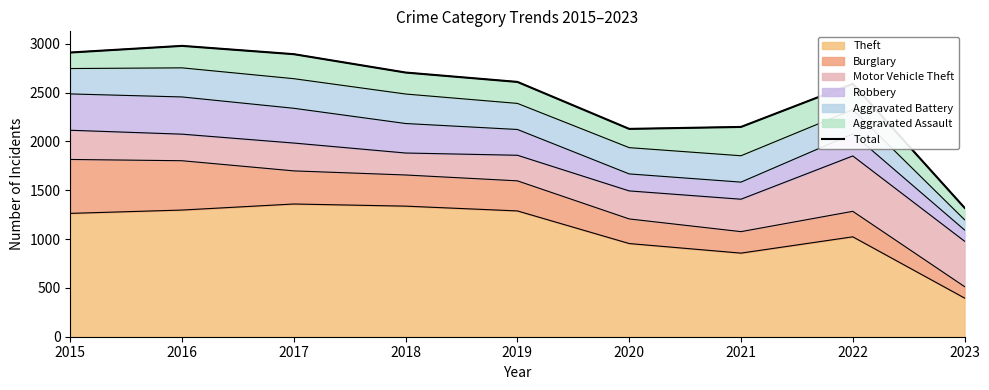

List the labels in order of value, largest first.

2016, 2015, 2017, 2018, 2019, 2022, 2021, 2020, 2023